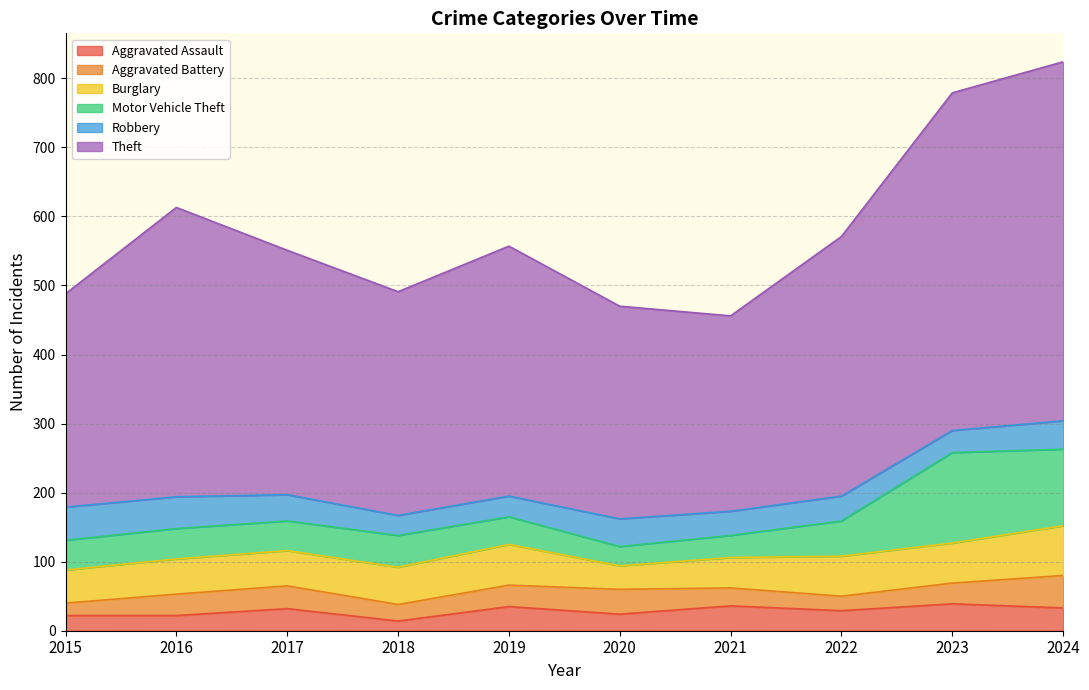

Rank the series at 2015 from highest to lowest value.

Theft, Burglary, Robbery, Motor Vehicle Theft, Aggravated Assault, Aggravated Battery